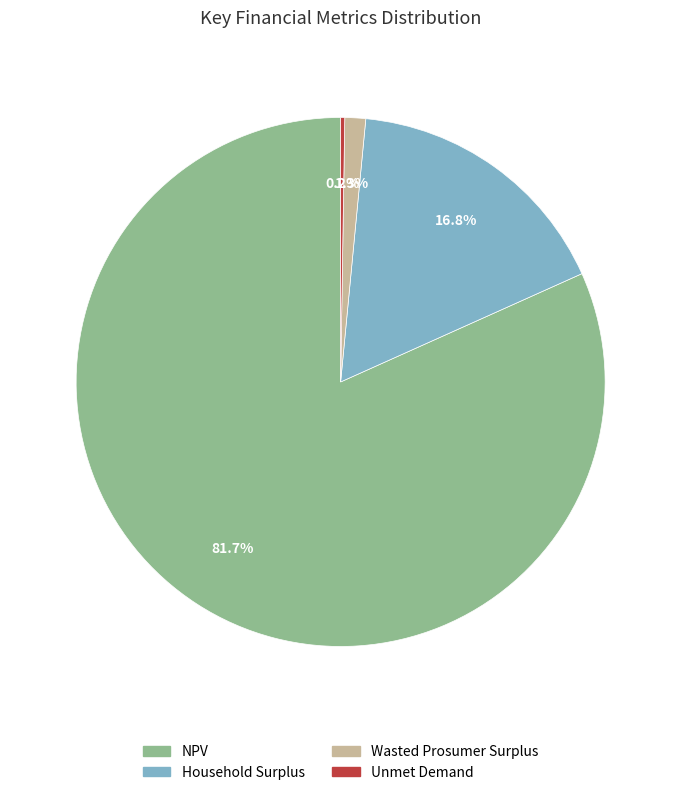

Which slice represents more than half of the pie?

NPV